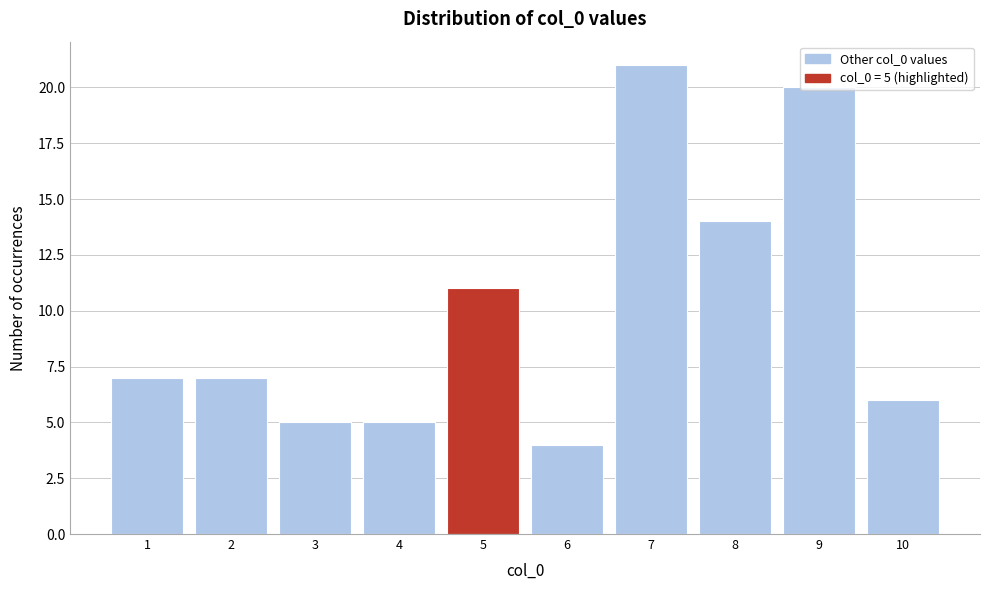

Over which range of the x-axis is the bar tallest?

6.5 to 7.5